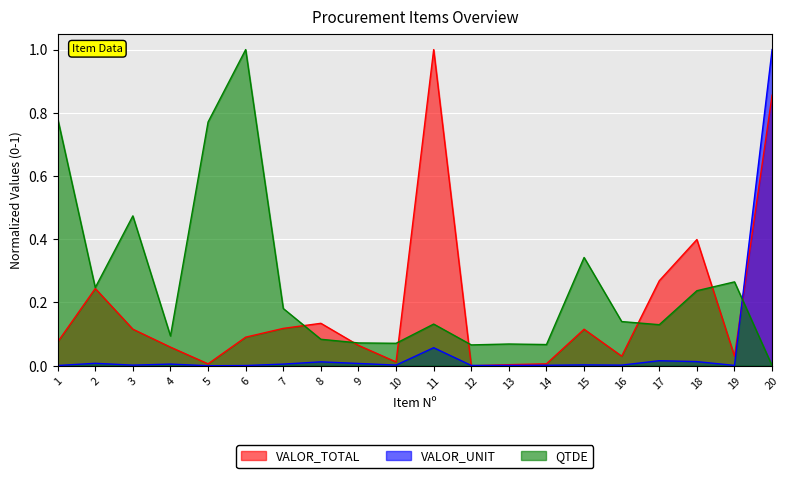

How many interior local valleys does the QTDE series have?

6